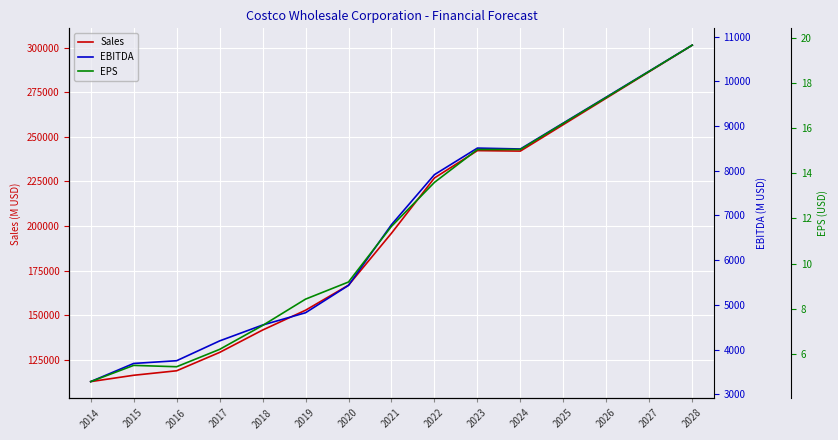

Rank the categories by EPS value from highest to lowest.

2028, 2027, 2026, 2025, 2023, 2024, 2022, 2021, 2020, 2019, 2018, 2017, 2015, 2016, 2014